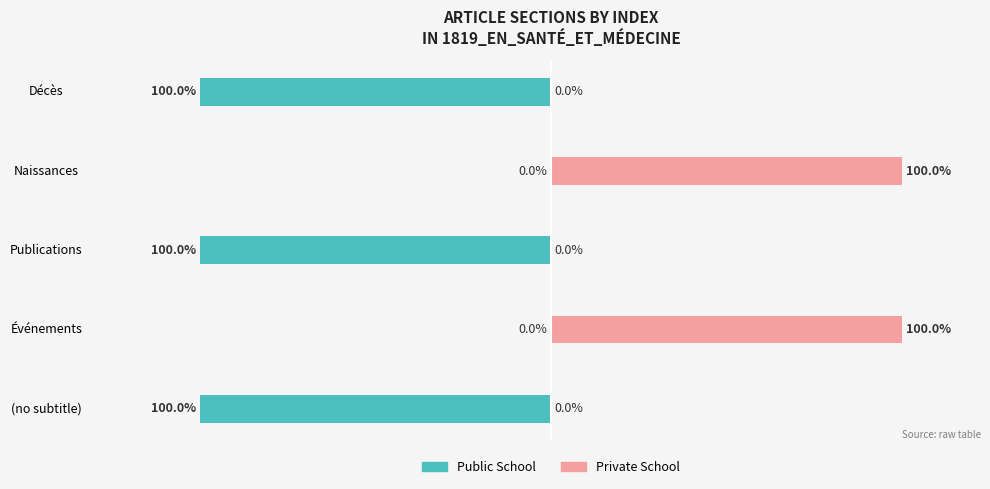

Rank the series at Naissances from highest to lowest value.

Private School, Public School